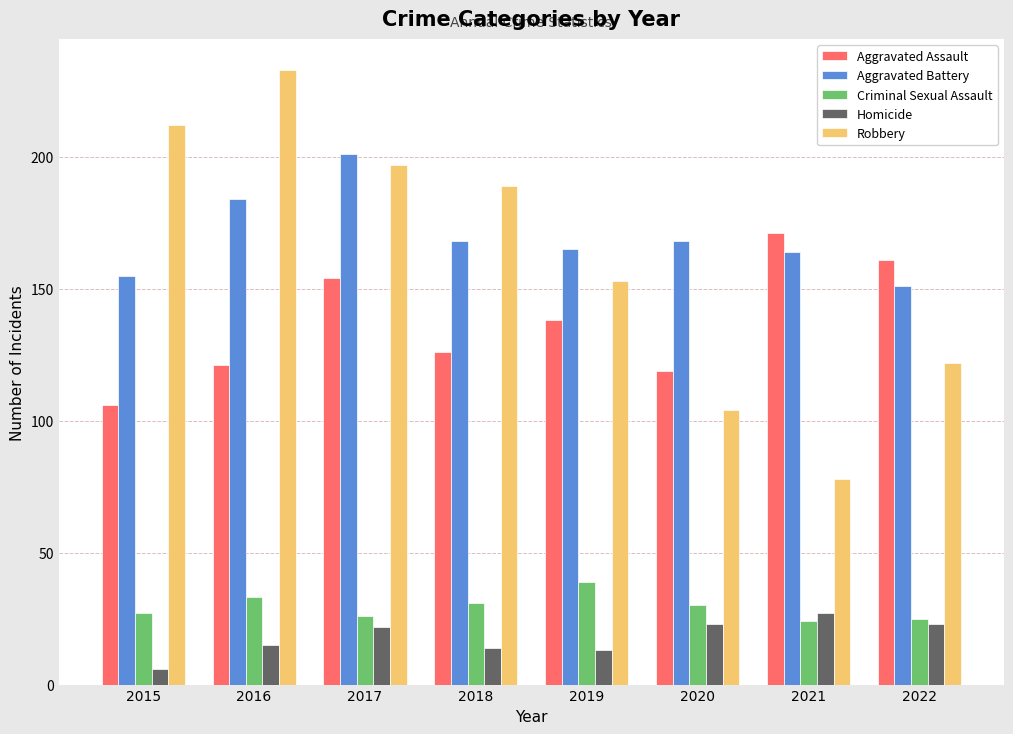

What is the difference between the highest and lowest values at 2018?

175